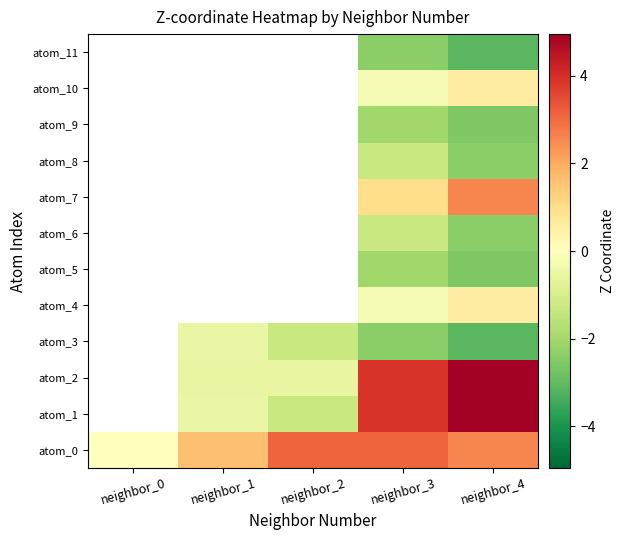

What is the minimum value shown in the chart?

-3.1